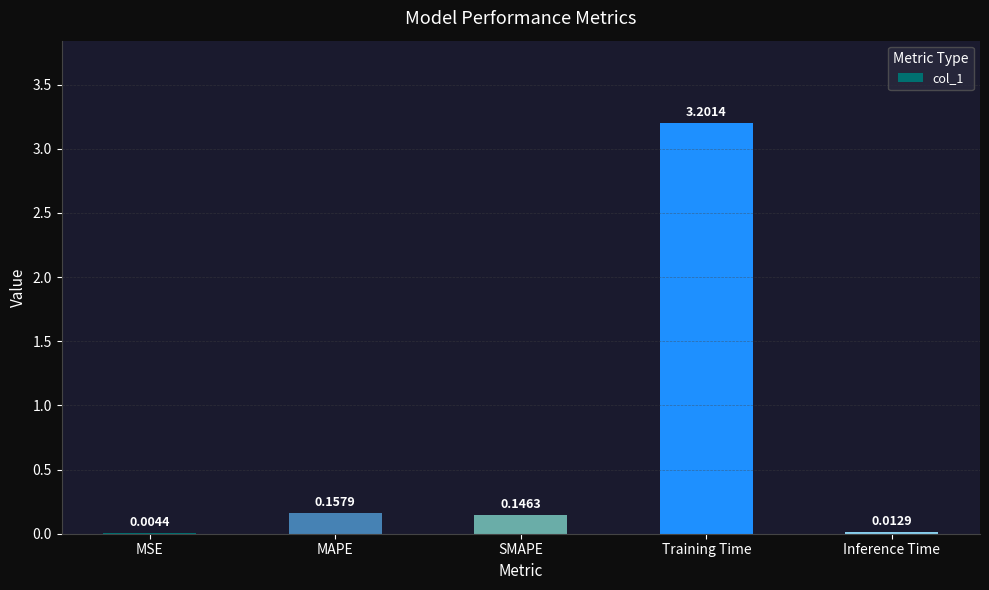

What is the change in value from MSE to Training Time?

+3.2